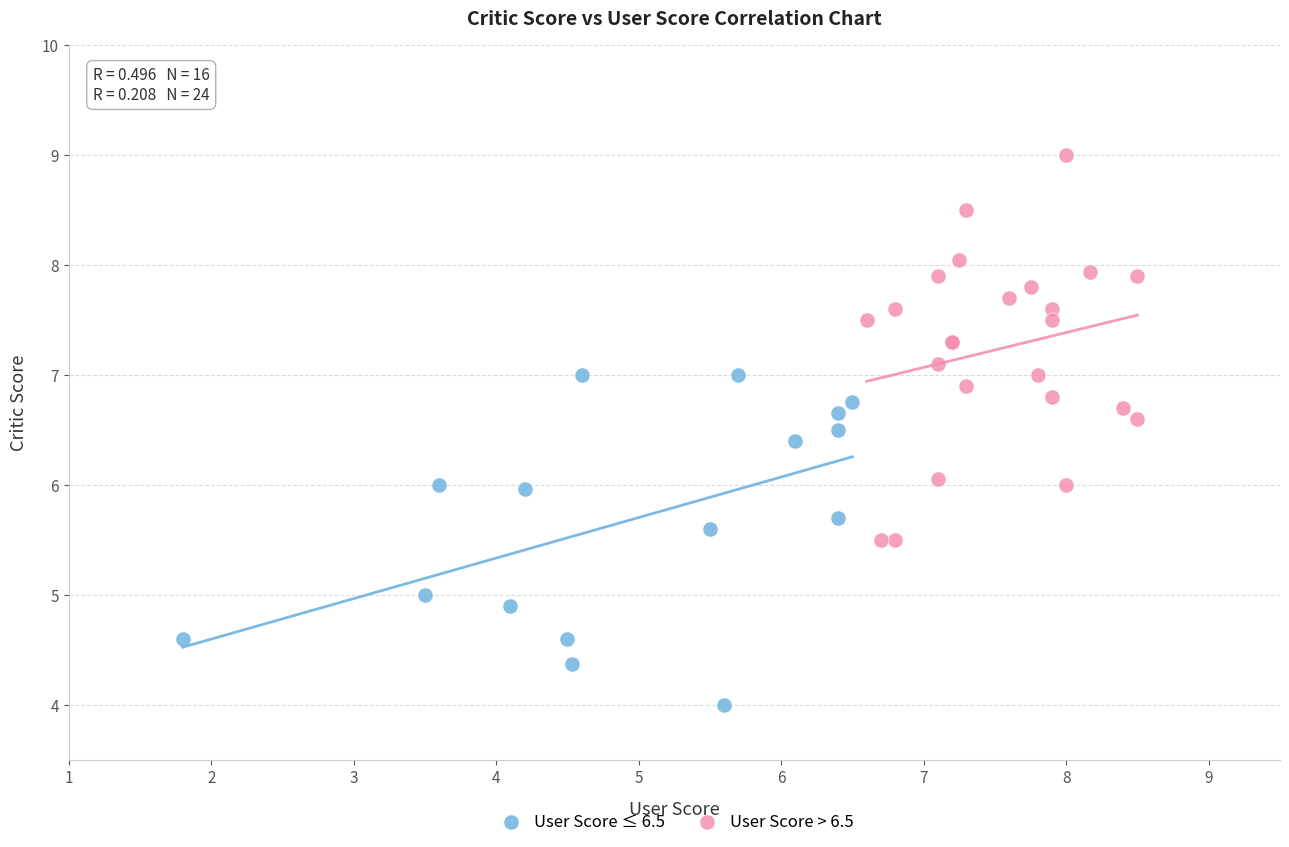

Which series contains the lowest Y value?

User Score ≤ 6.5